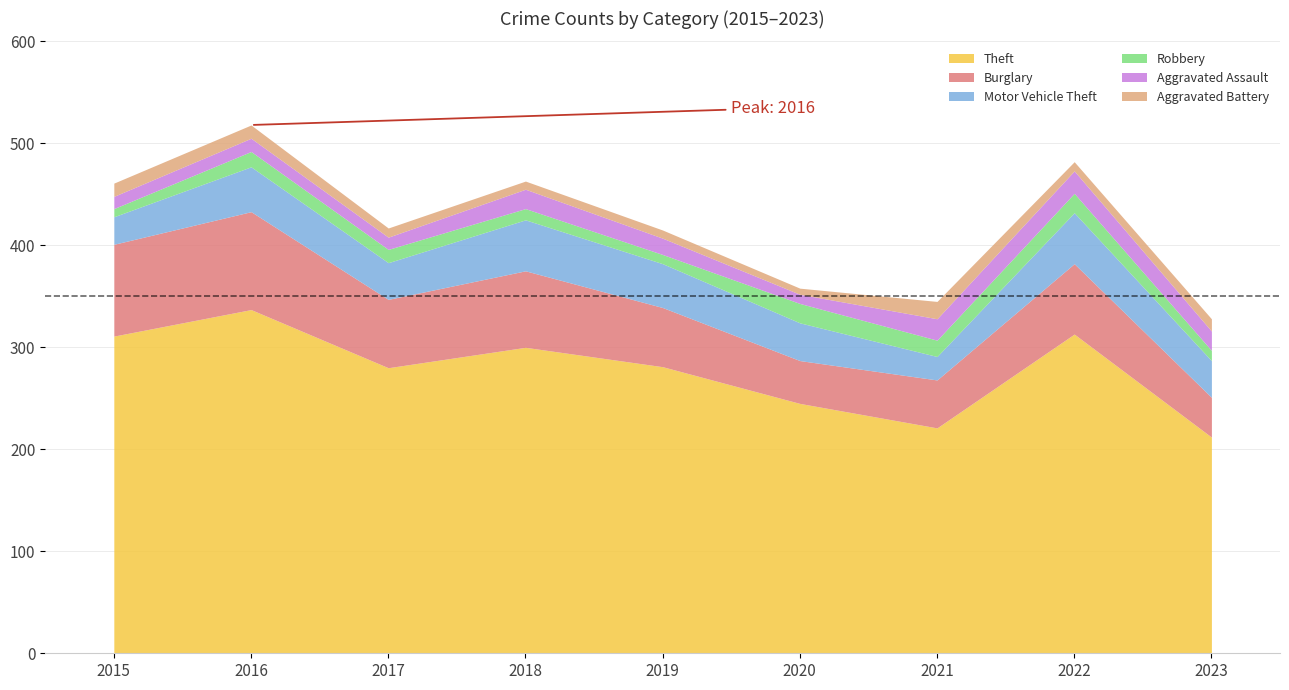

In Burglary, how many points are higher than both neighbors (excluding endpoints)?

3